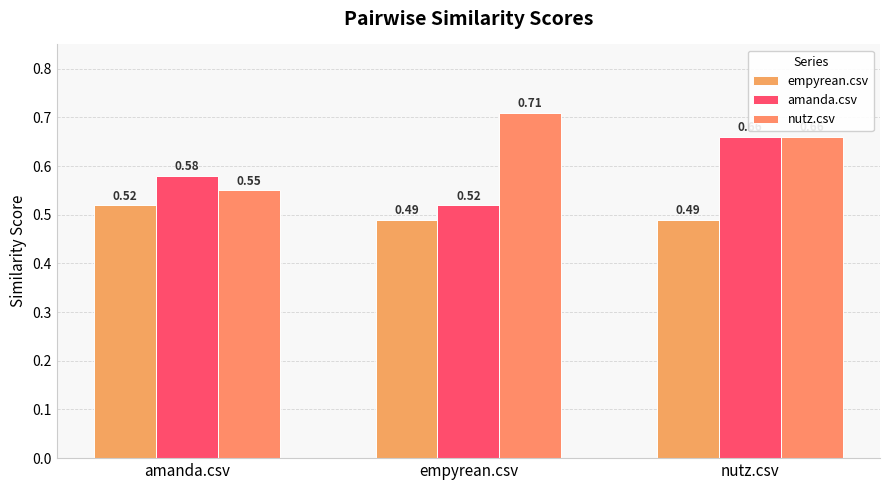

What is the average value of the empyrean.csv series?

0.5